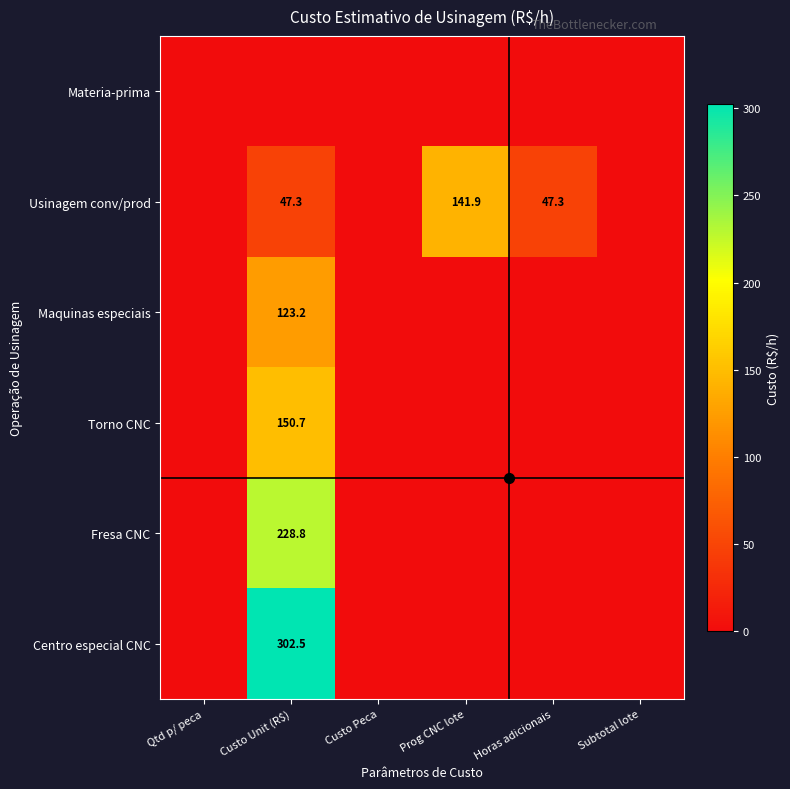

The value of Maquinas especiais at Custo Unit (R$) is 123.2. True or false?

True